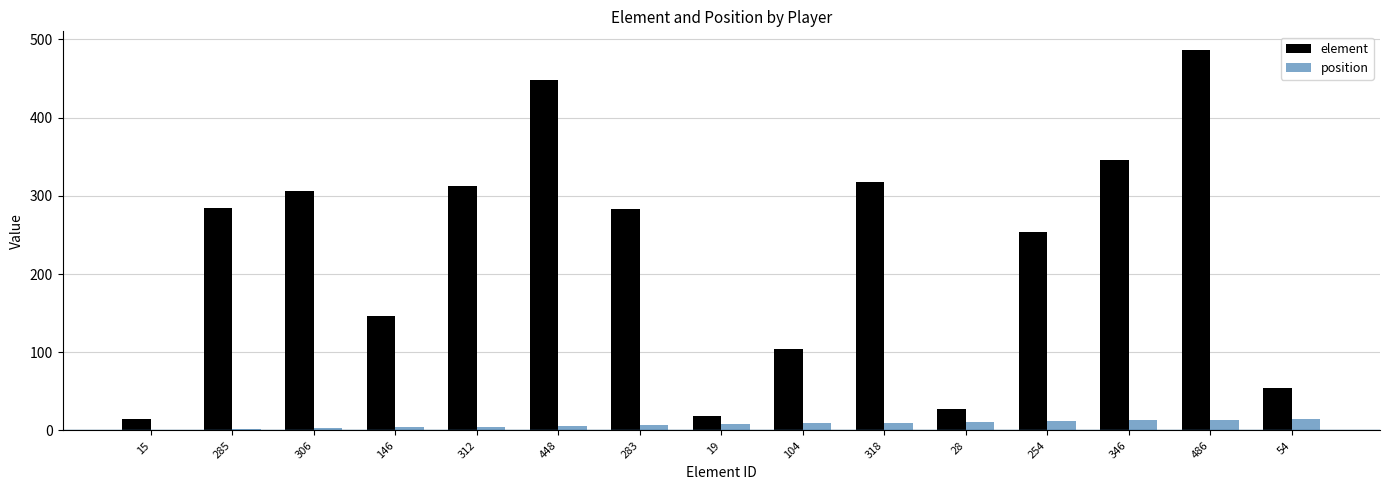

How many distinct data groups are displayed?

2